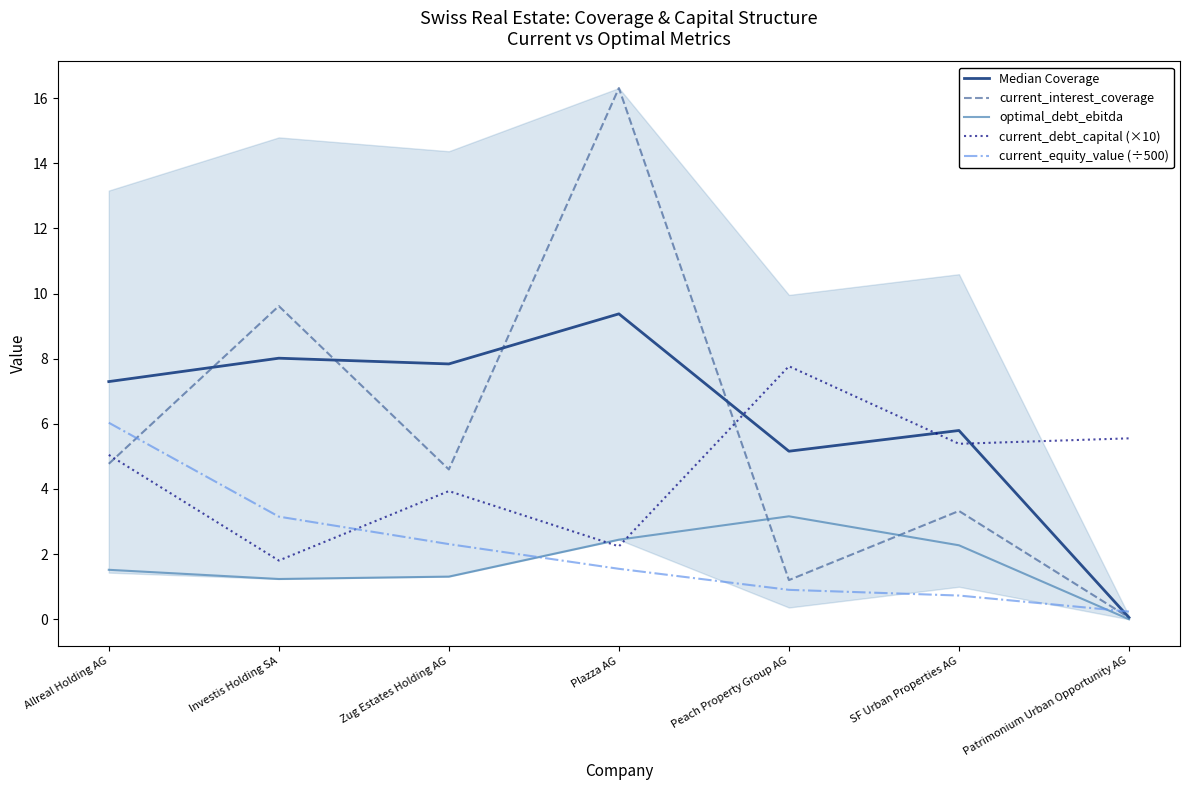

Reading left to right, transcribe all the data shown in this chart.

Median Coverage: 7.3	8.0	7.8	9.4	5.2	5.8	0.1
current_interest_coverage: 4.8	9.6	4.6	16.3	1.2	3.3	0.1
optimal_debt_ebitda: 1.5	1.2	1.3	2.4	3.2	2.3	0.0
current_debt_capital (×10): 5.0	1.8	3.9	2.2	7.8	5.4	5.6
current_equity_value (÷500): 6.0	3.2	2.3	1.5	0.9	0.7	0.2